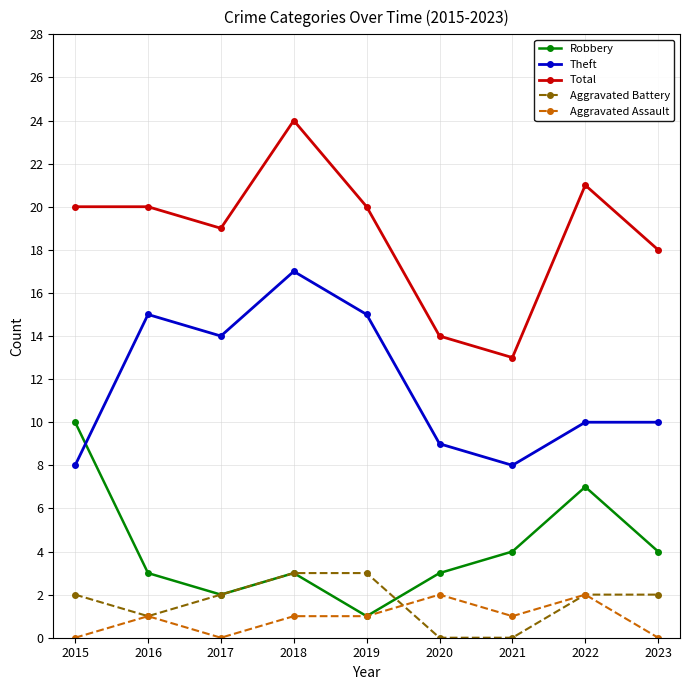

What are all the series names shown in the legend?

Robbery, Theft, Total, Aggravated Battery, Aggravated Assault